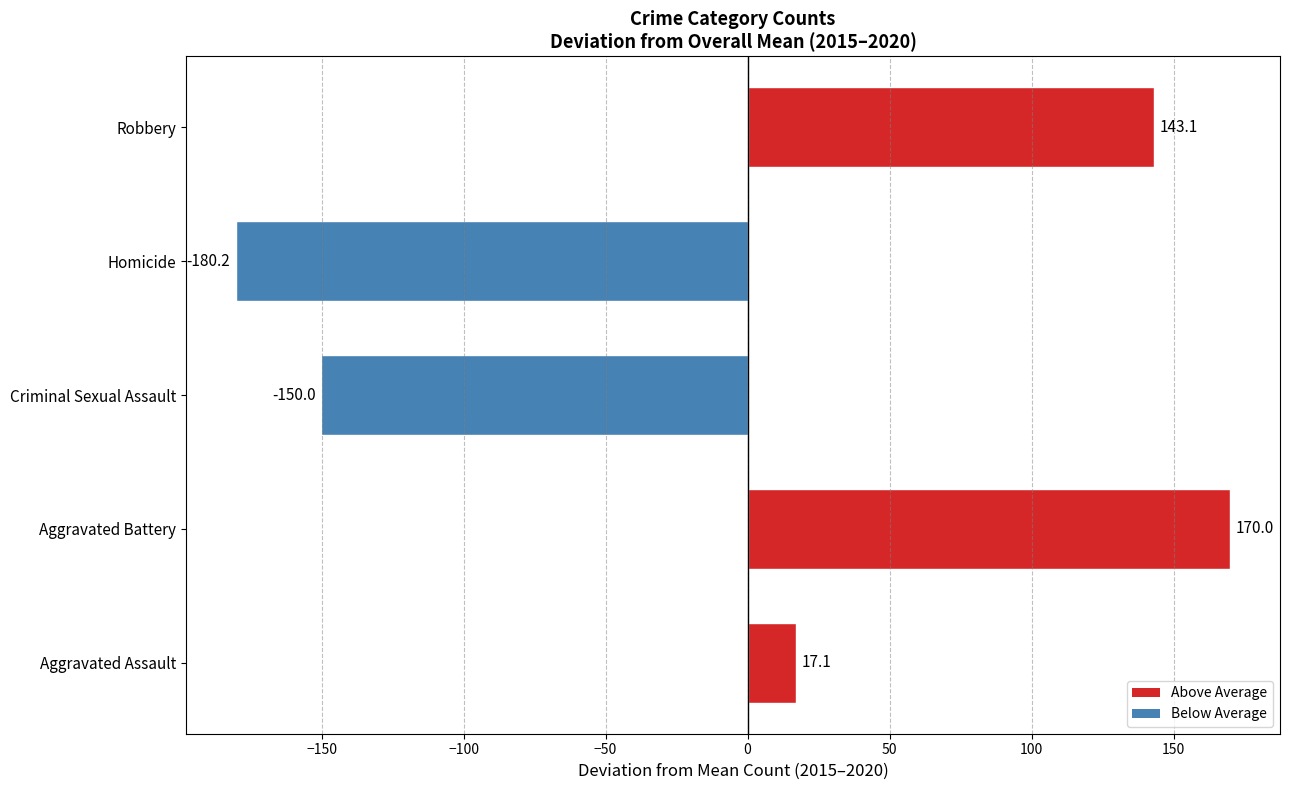

How many bars are there in total?

5